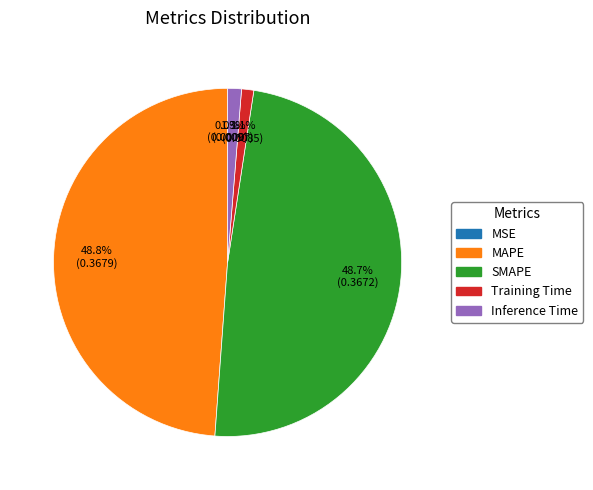

Combined, do Training Time and Inference Time account for over 50%?

No